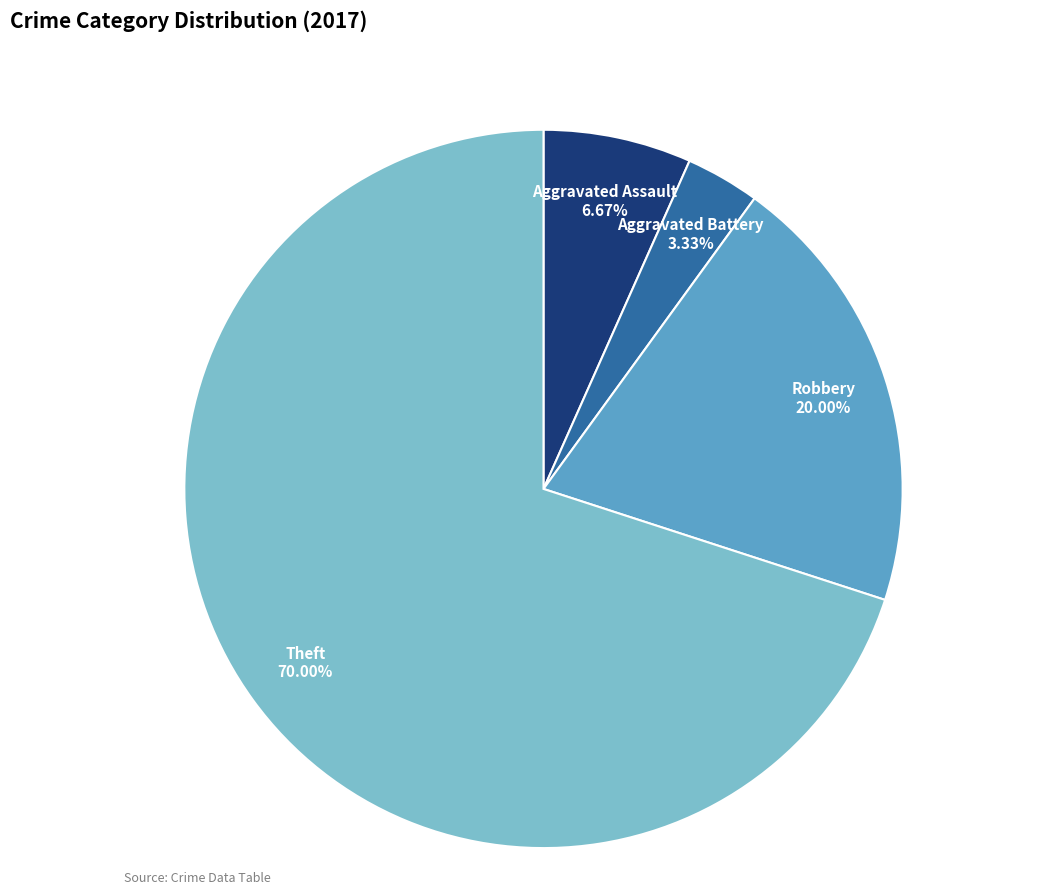

True or false: Robbery accounts for 20% of the total.

True